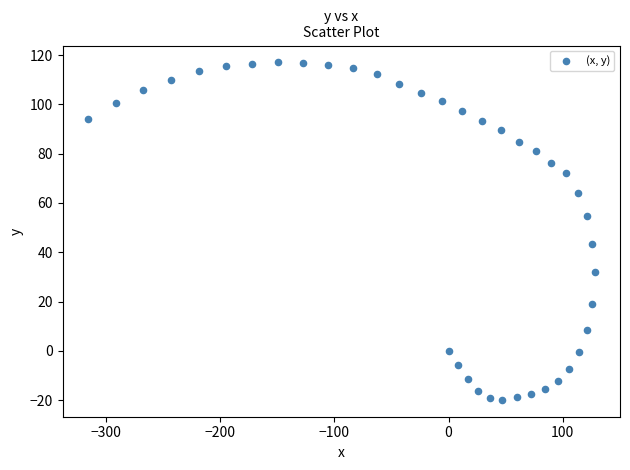

What is the range of Y values (max minus min)?

136.9